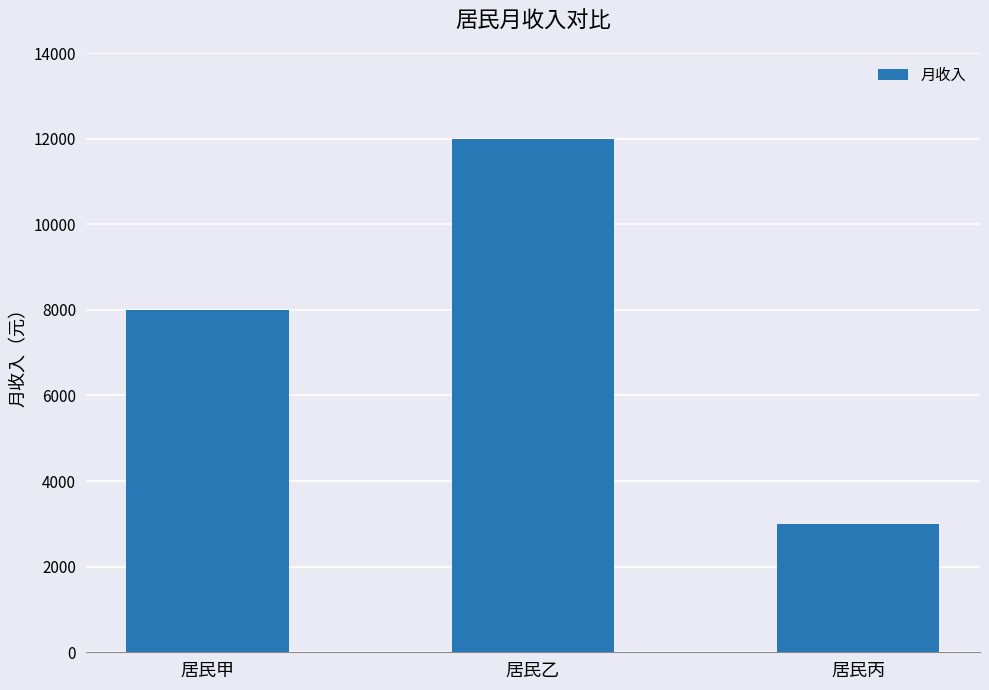

The value at 居民乙 is 12000. True or false?

True